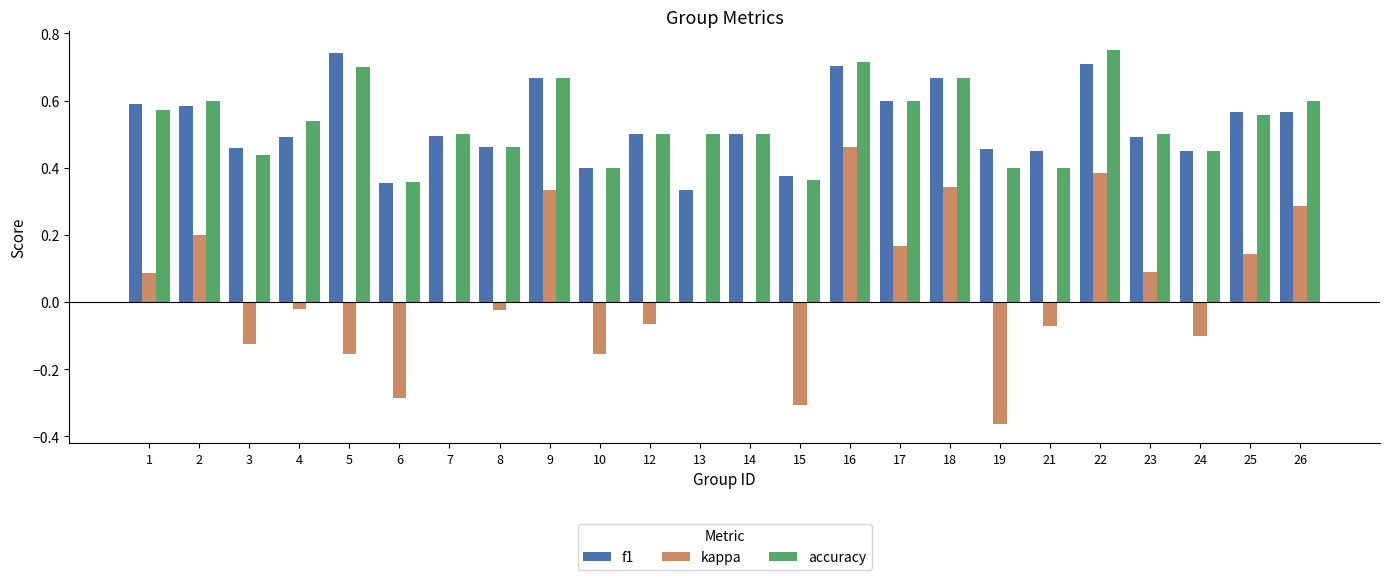

The accuracy series shows 0.5 at 13. True or false?

True